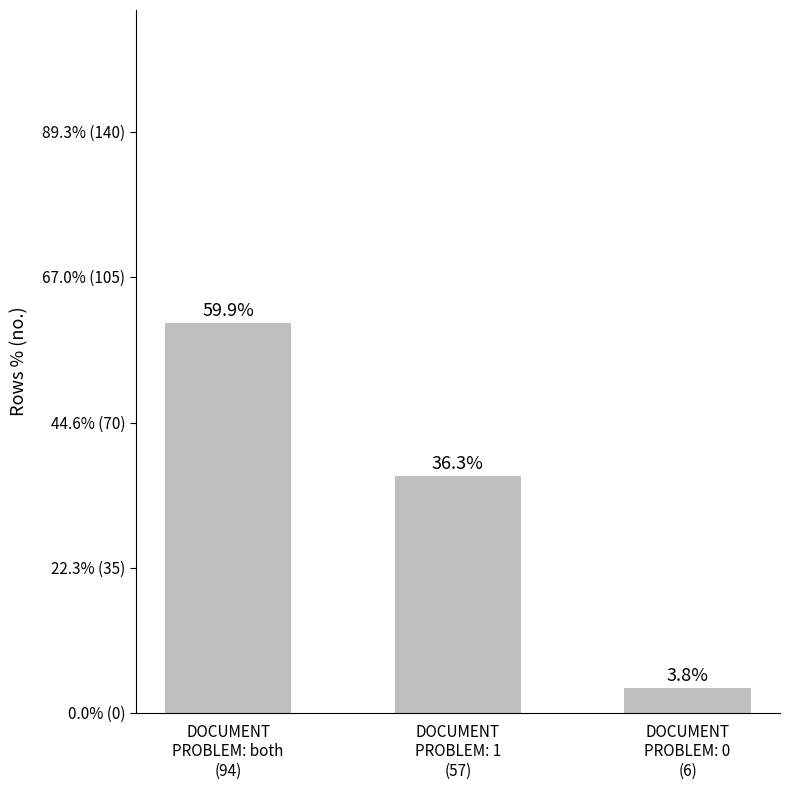

Are the bars horizontal?

No